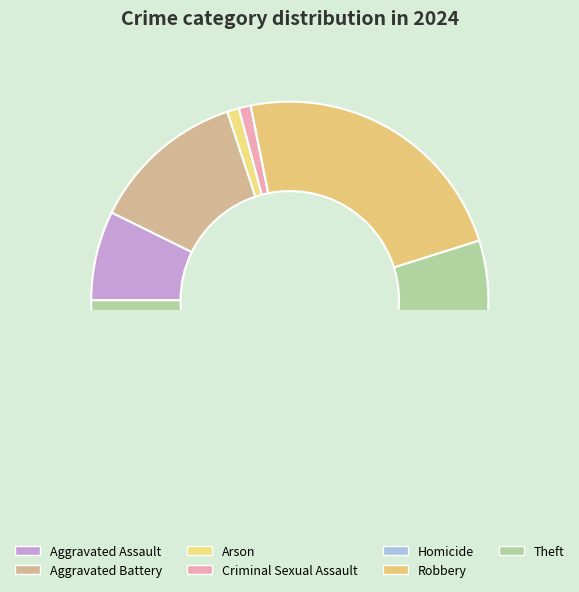

Count the number of slices in the pie.

7